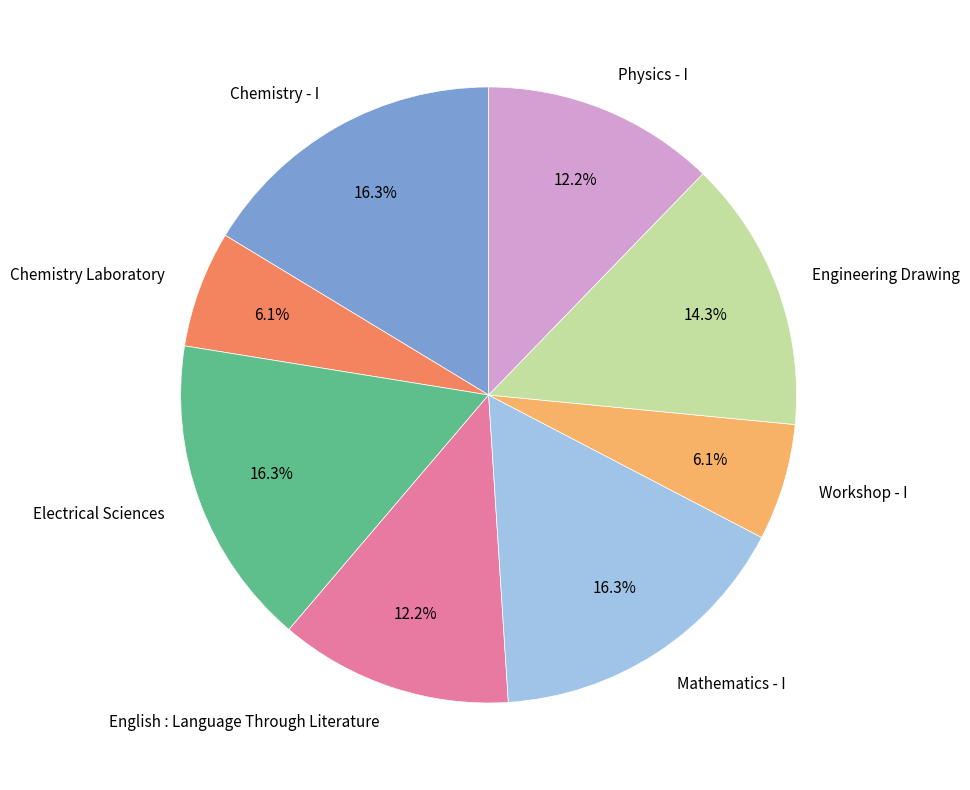

To the nearest percent, what percentage of the pie is Chemistry - I?

16%